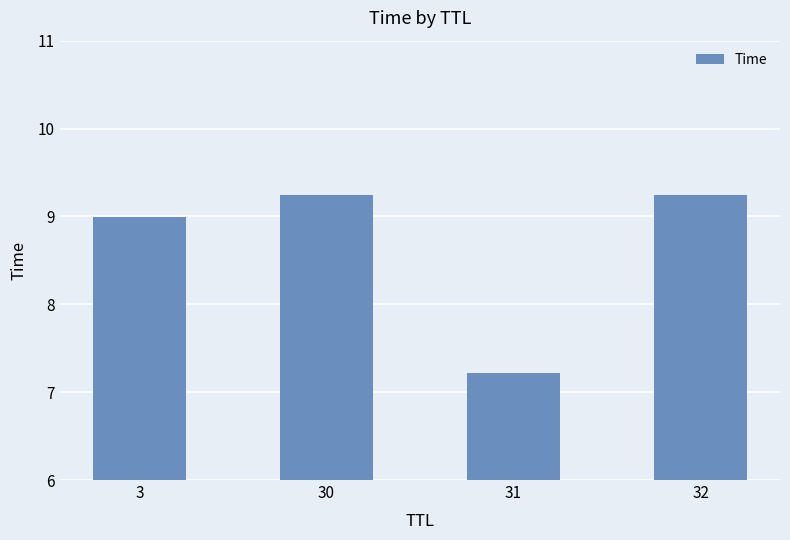

What is the value of the 4th bar from the left?

9.2